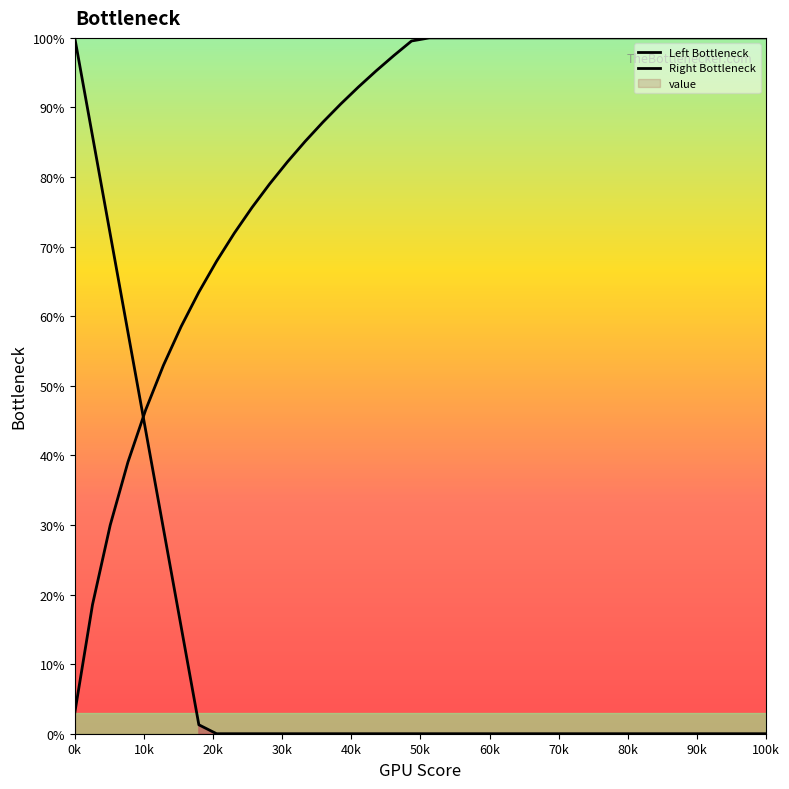

The value of Left Bottleneck at 32 is -67.3. True or false?

False